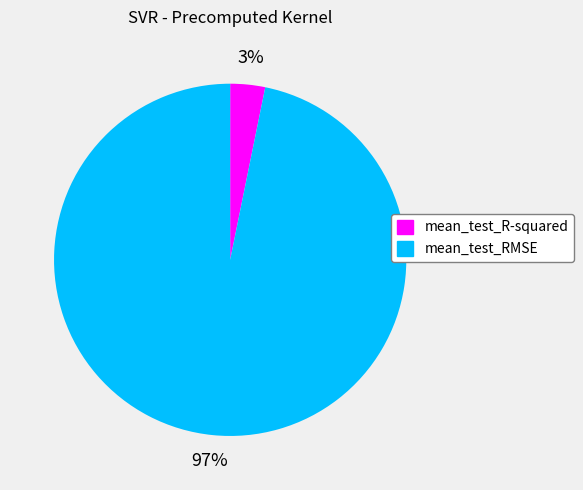

Is the sum of mean_test_R-squared and mean_test_RMSE greater than half?

Yes